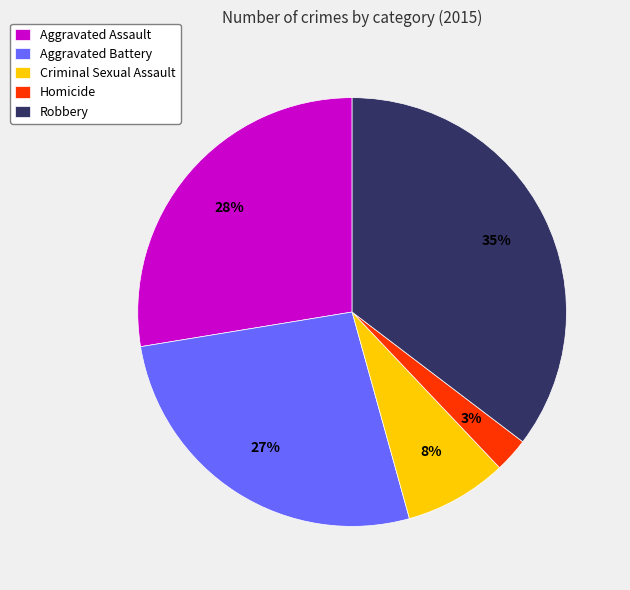

How many segments does this pie chart have?

5